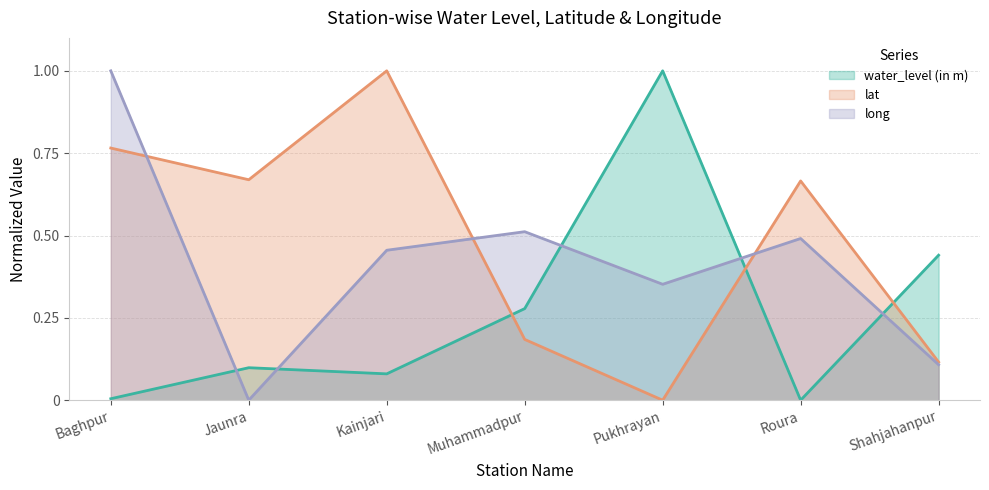

How many values in the lat series exceed 0?

6